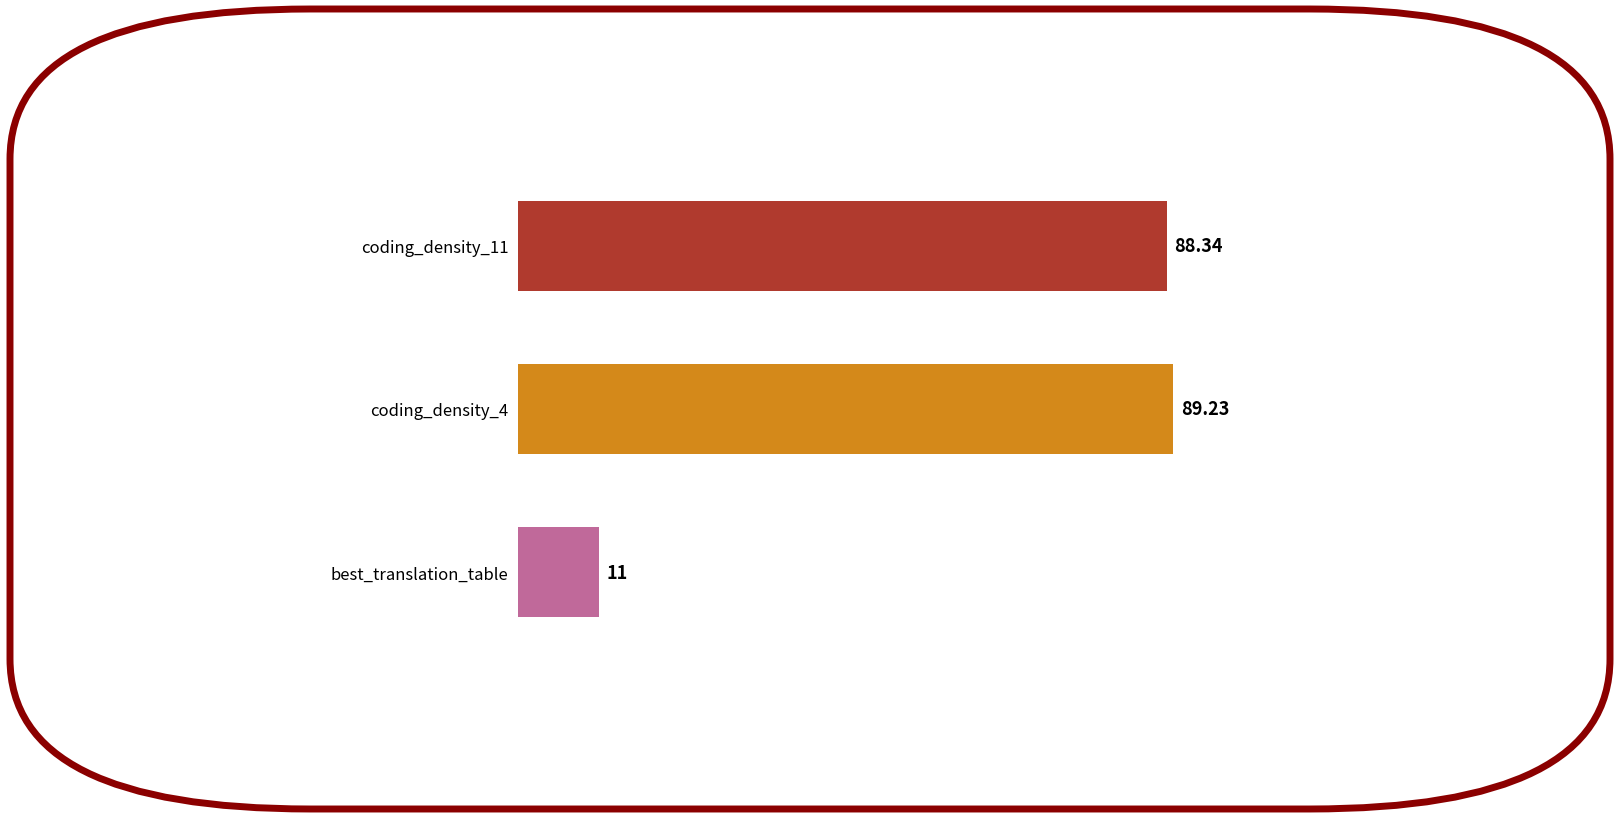

What is the maximum value shown in the chart?

89.2